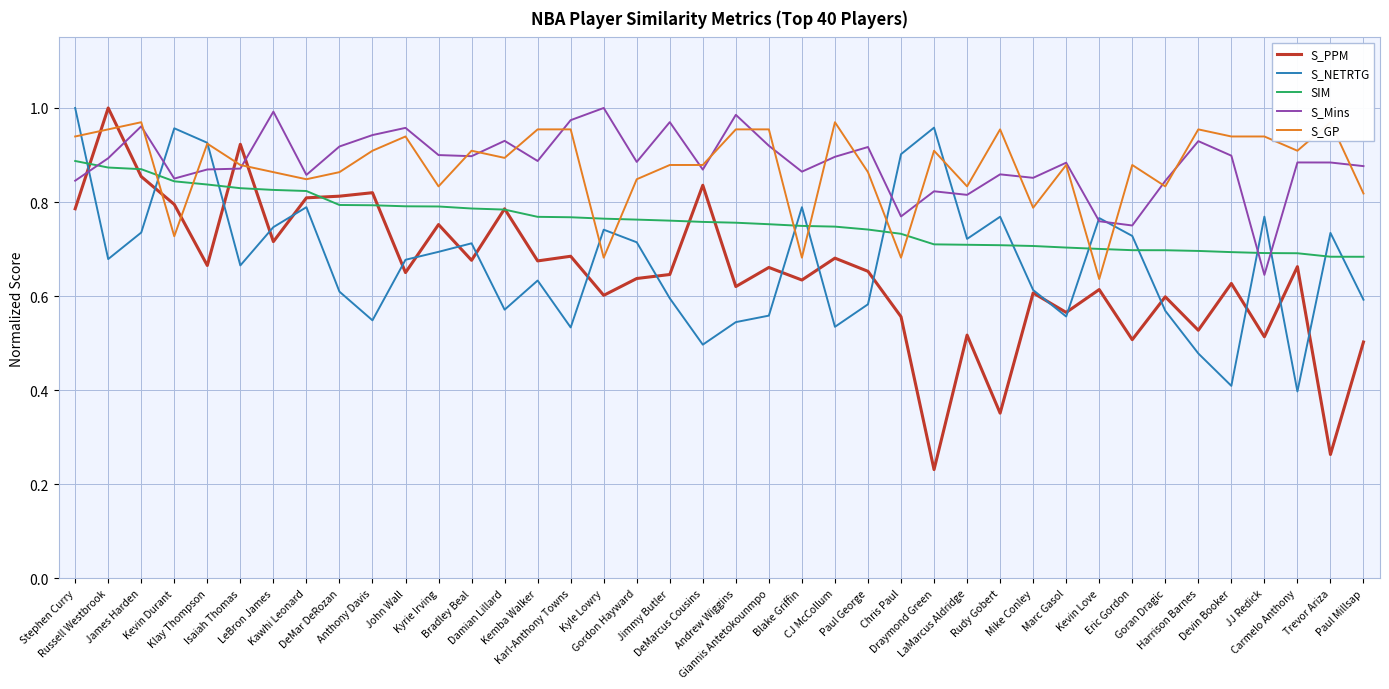

Which series has the largest total across all categories?

S_Mins